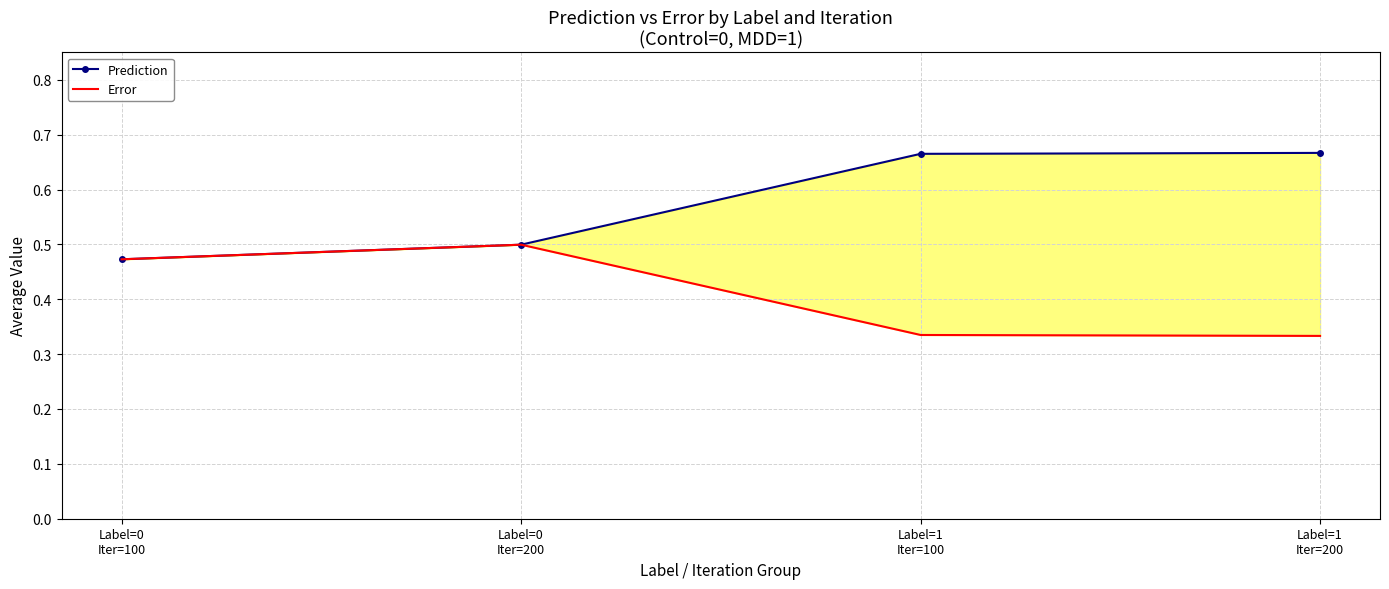

What is the maximum value shown in the chart?

0.7